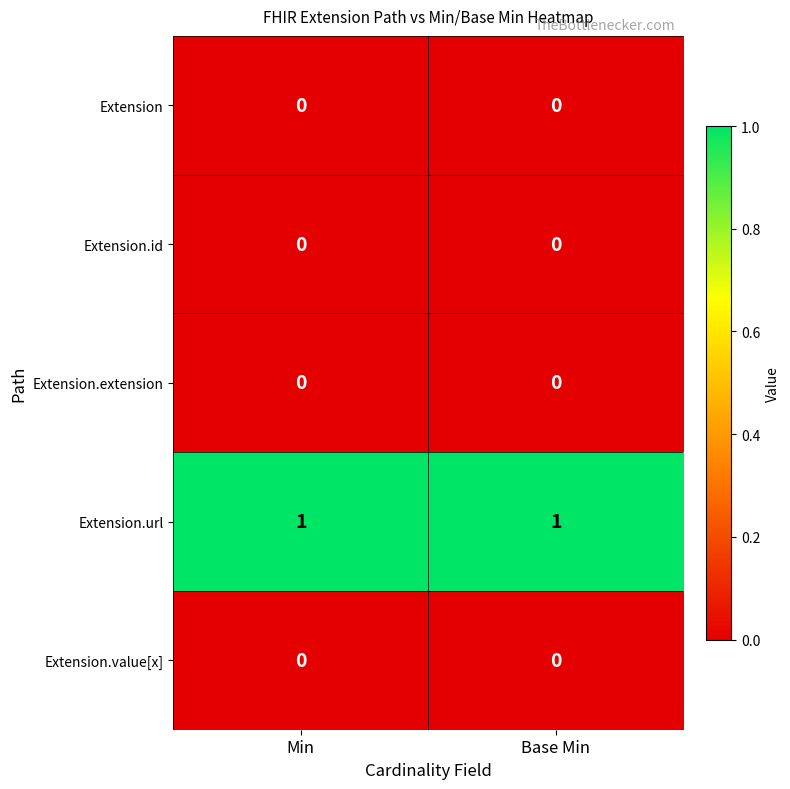

True or false: Extension.value[x] has a value of 0 at Base Min.

True